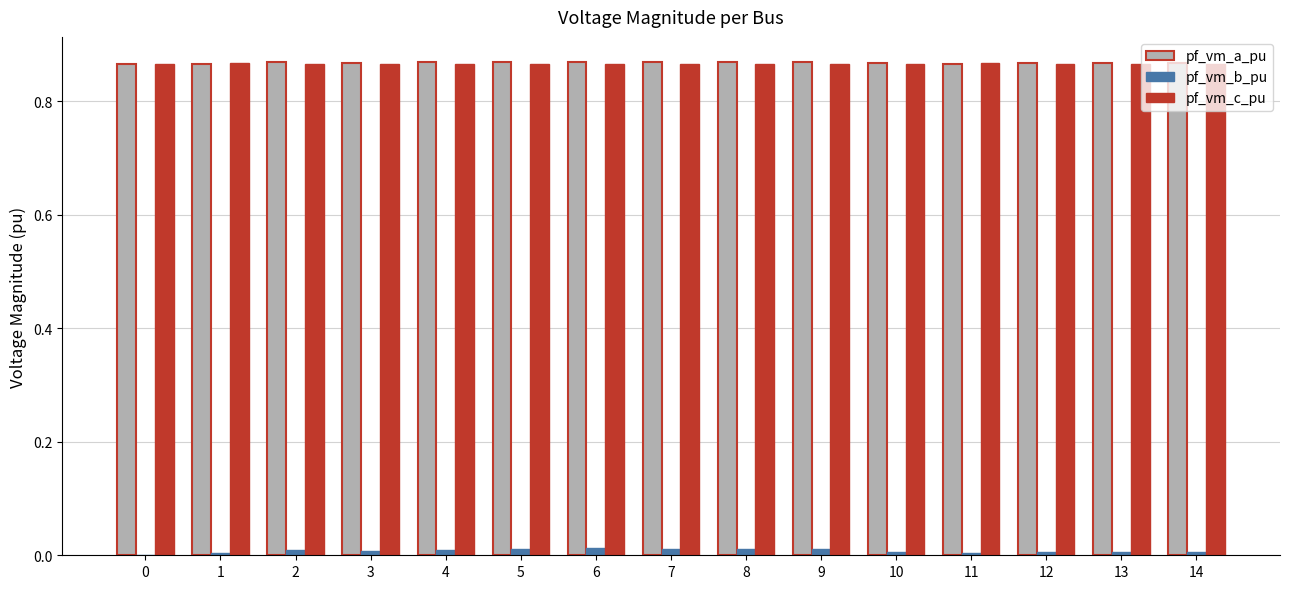

What are all the series names shown in the legend?

pf_vm_a_pu, pf_vm_b_pu, pf_vm_c_pu